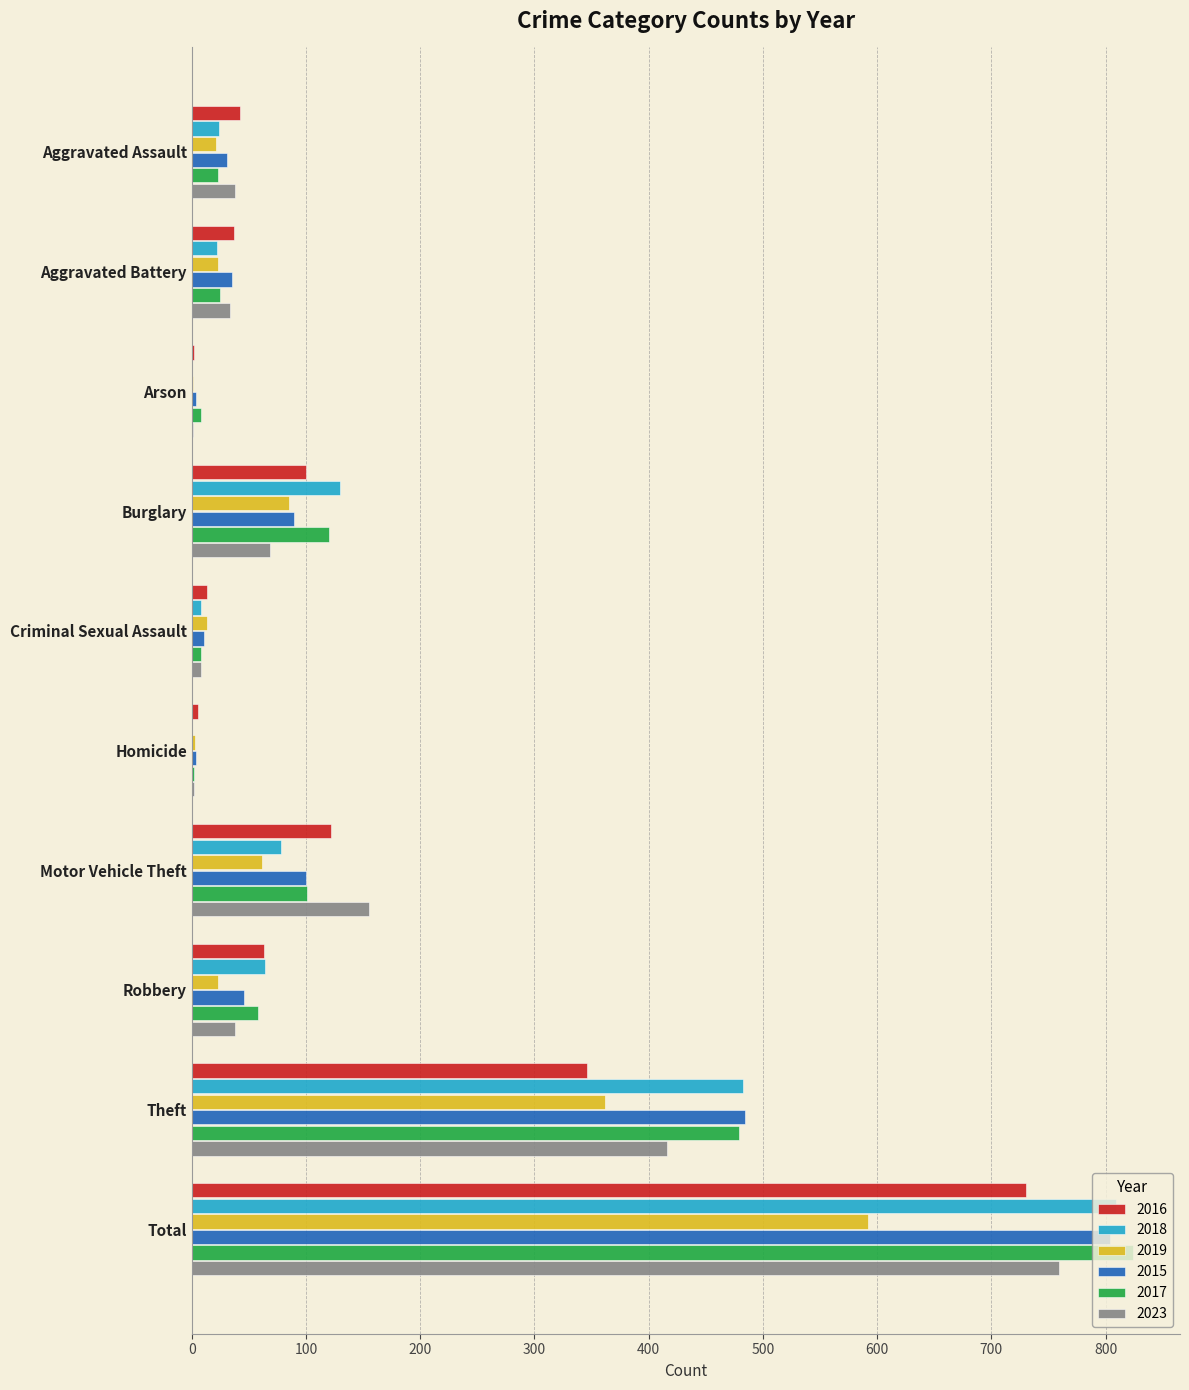

Which label corresponds to the largest value in the chart?

Total